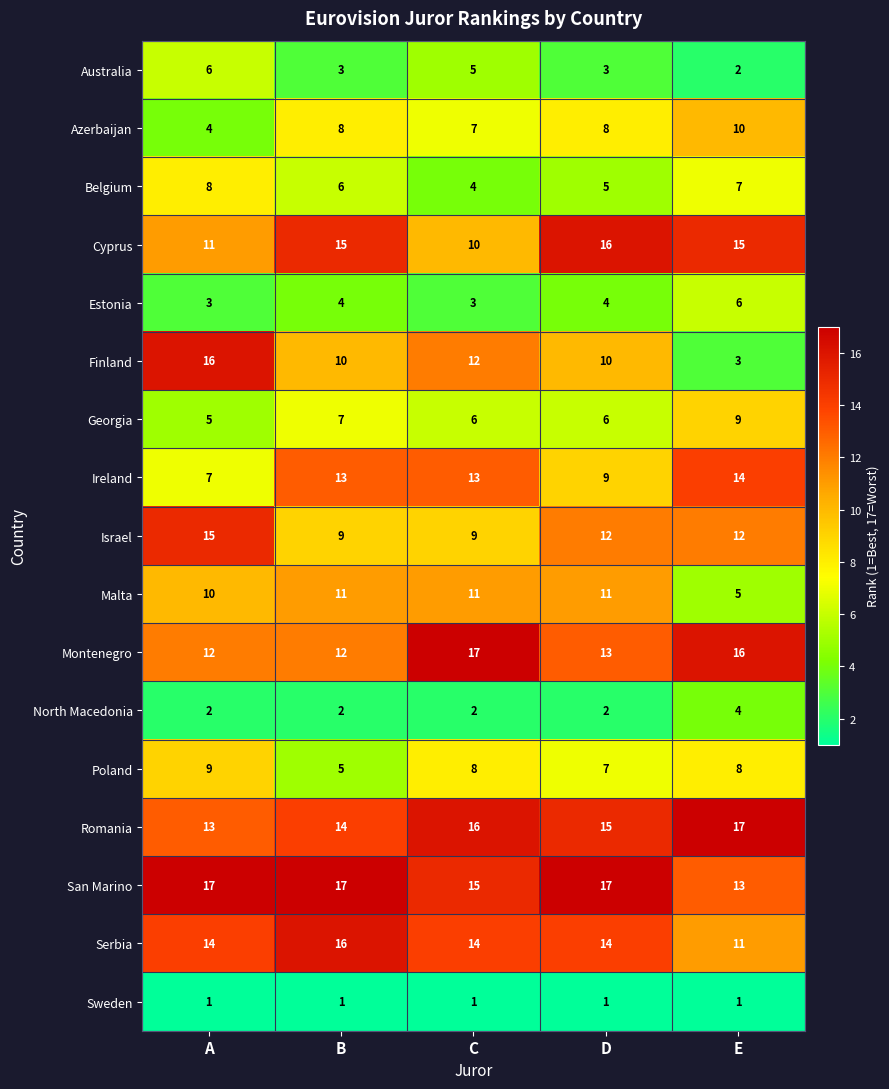

At how many categories does at least one series exceed 7?

5